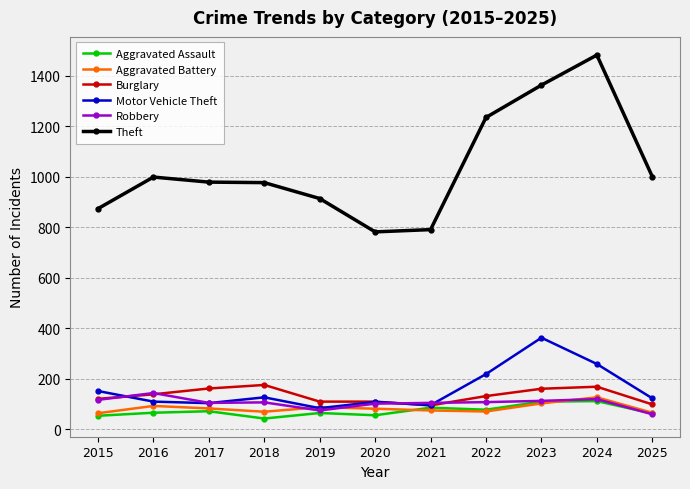

Between which two adjacent categories do Robbery and Motor Vehicle Theft first intersect?

2015 and 2016